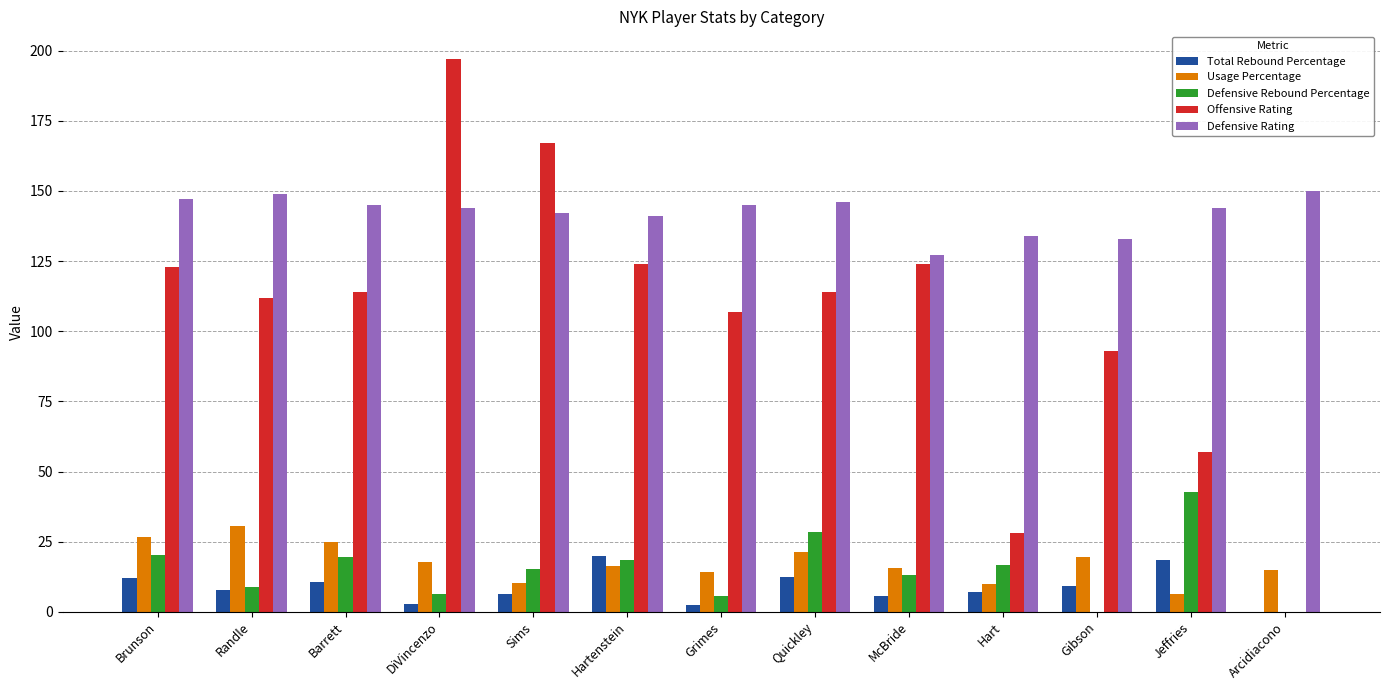

What is the sum of the Offensive Rating values at Randle and Quickley?

226.0